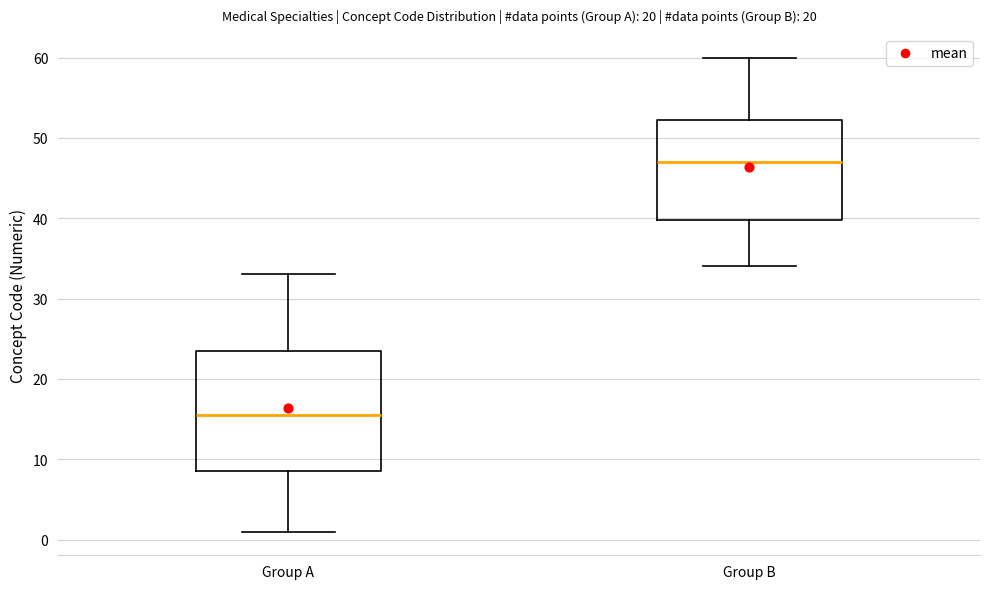

Which box's median line is the highest?

Group B